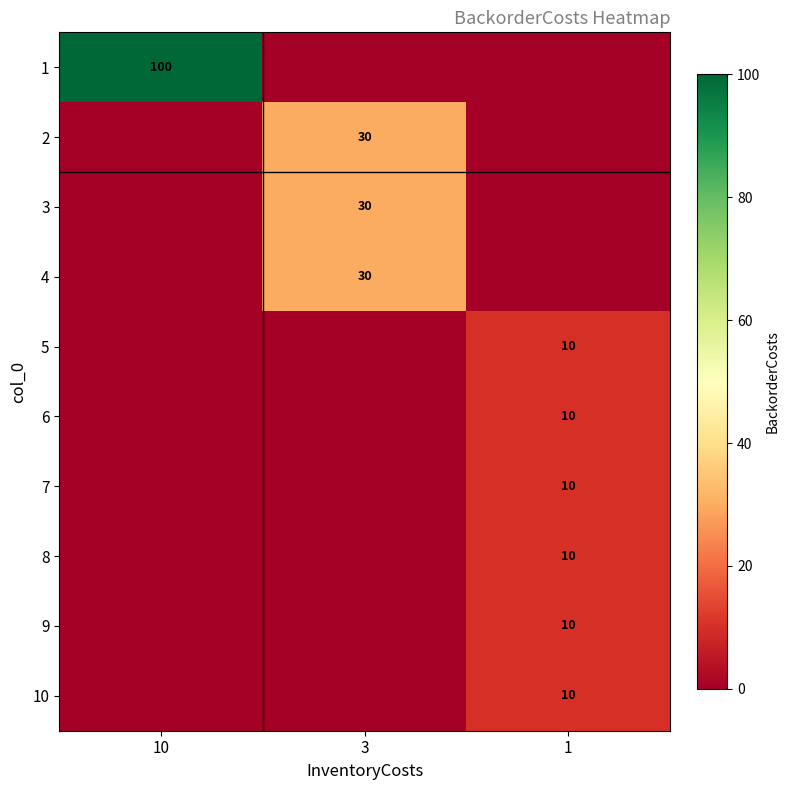

The 1 series shows 100 at 10. True or false?

True